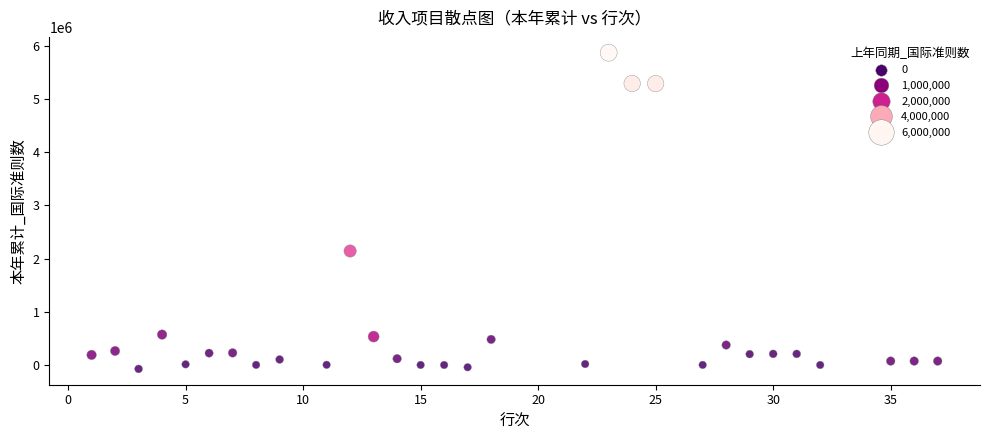

What is the range of X values (max minus min)?

36.0